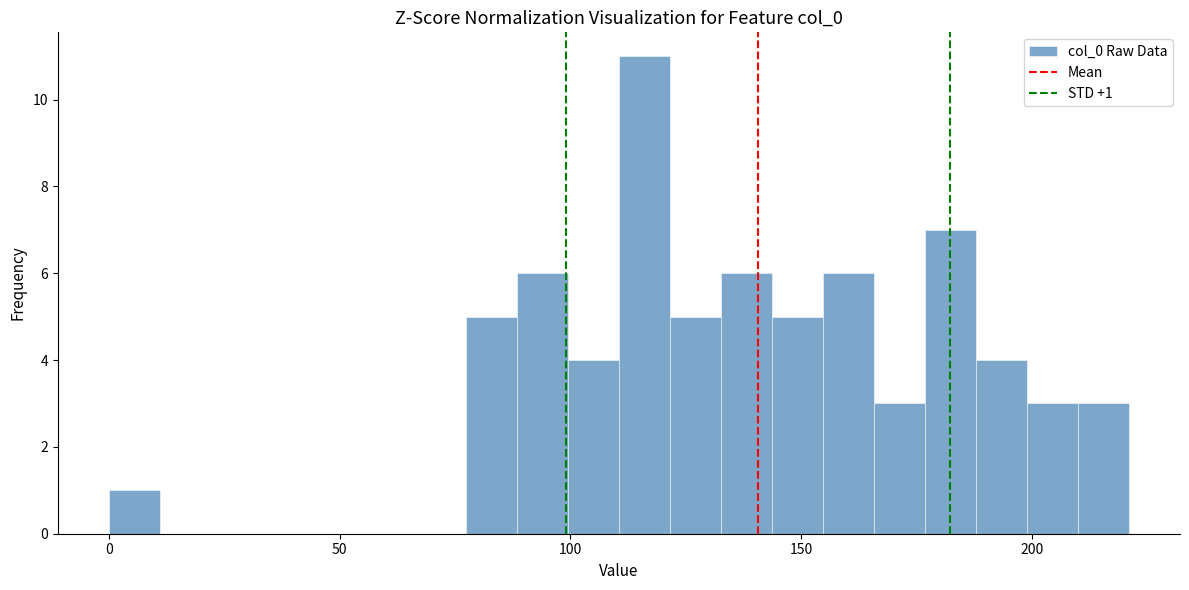

Around what value on the x-axis is the tallest bar? Give the approximate position of its centre, as read against the axis.

115